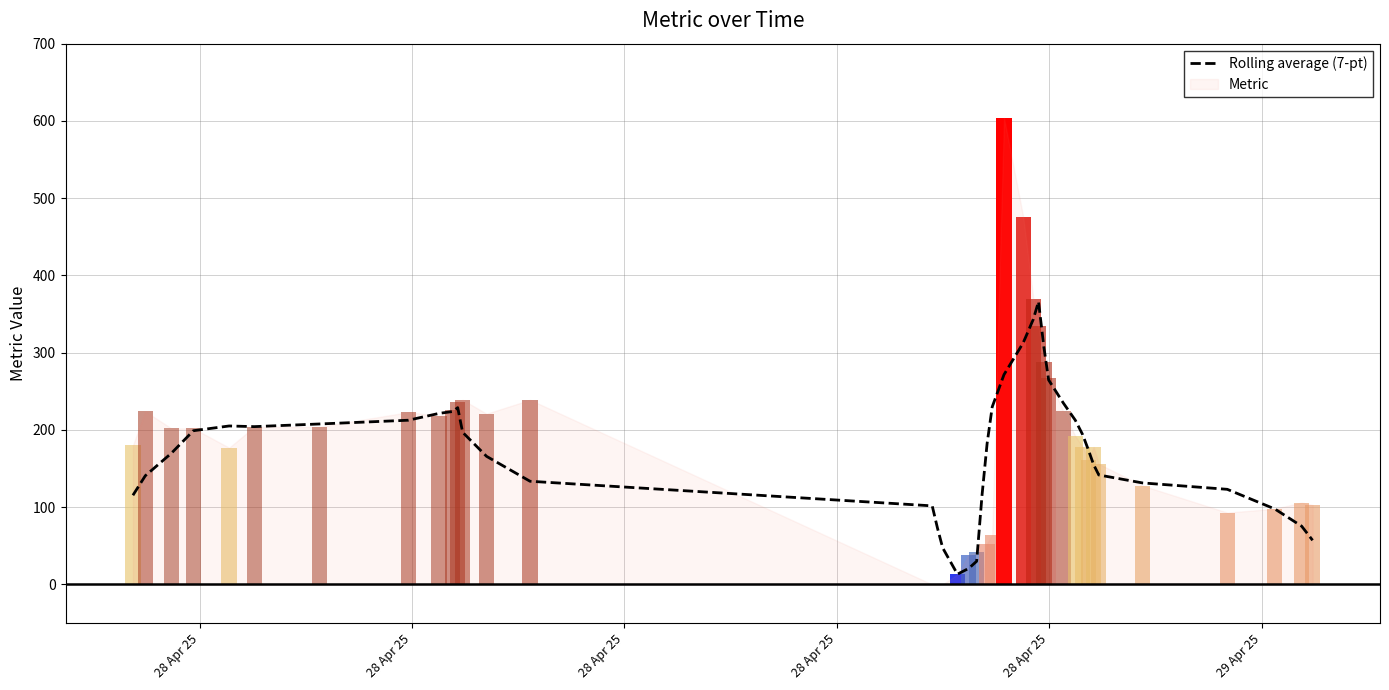

What is the difference between the maximum and minimum values?

352.9